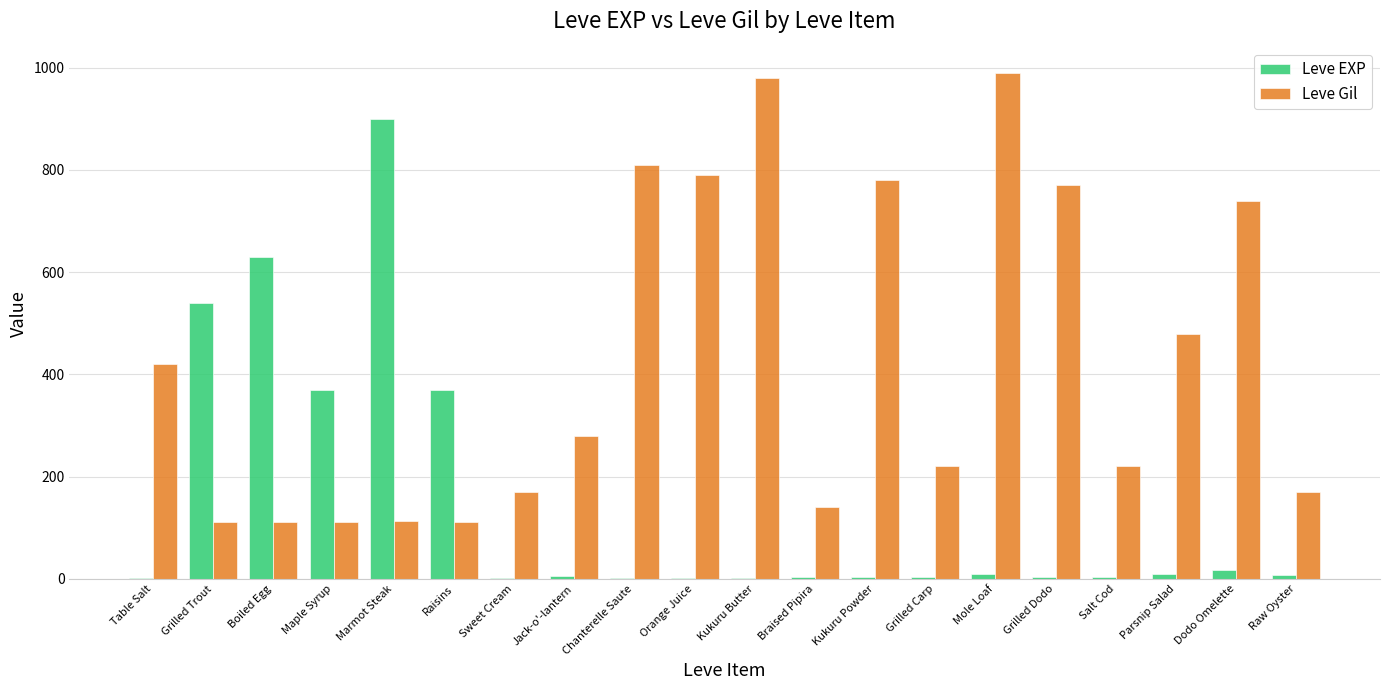

Which series has the largest total across all categories?

Leve Gil